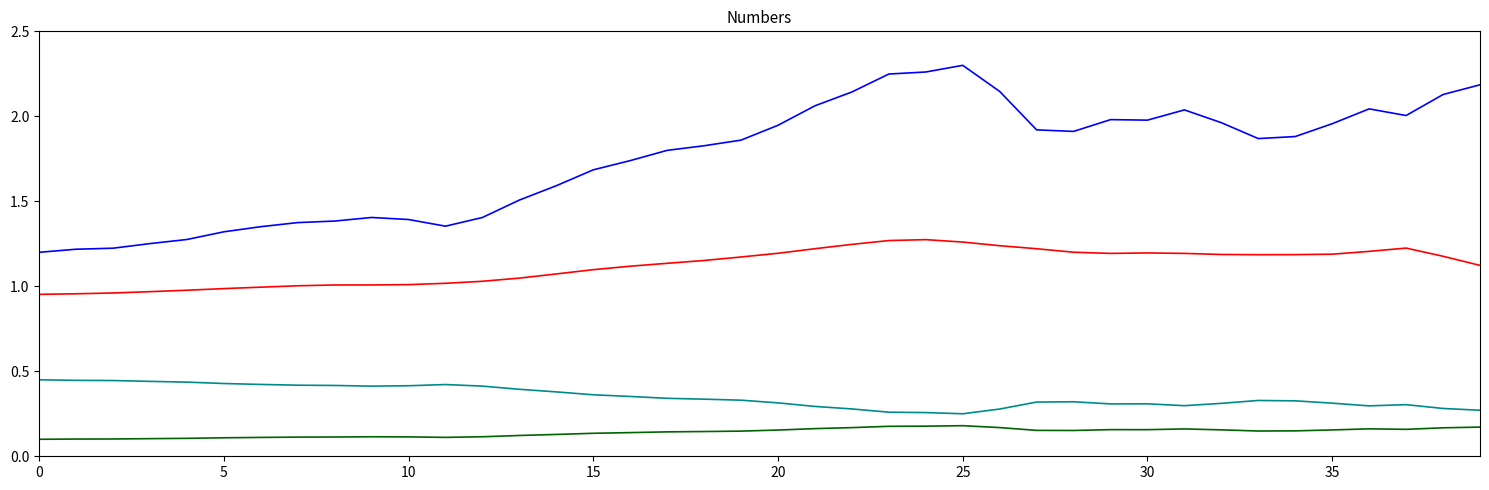

How many lines are shown in the chart?

4